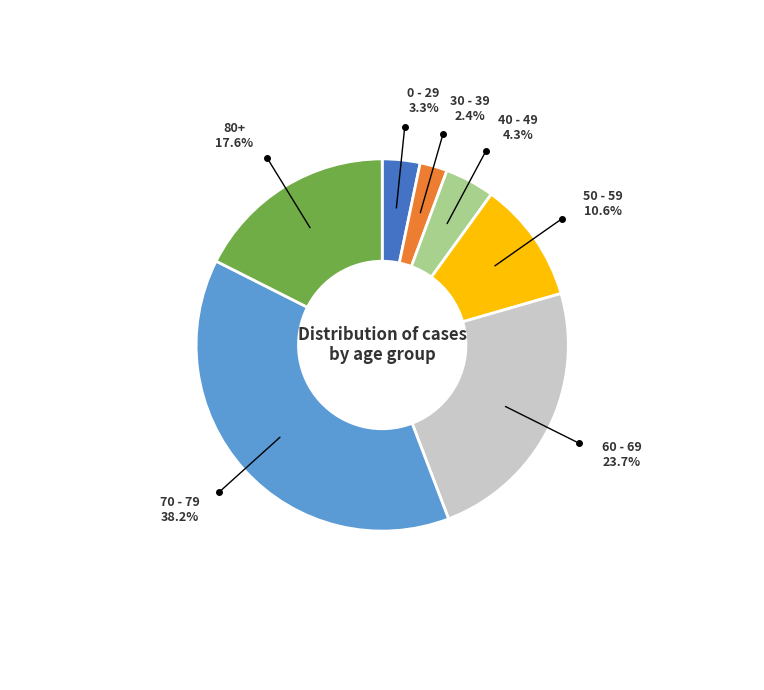

Which category has the smallest portion of the pie?

30 - 39